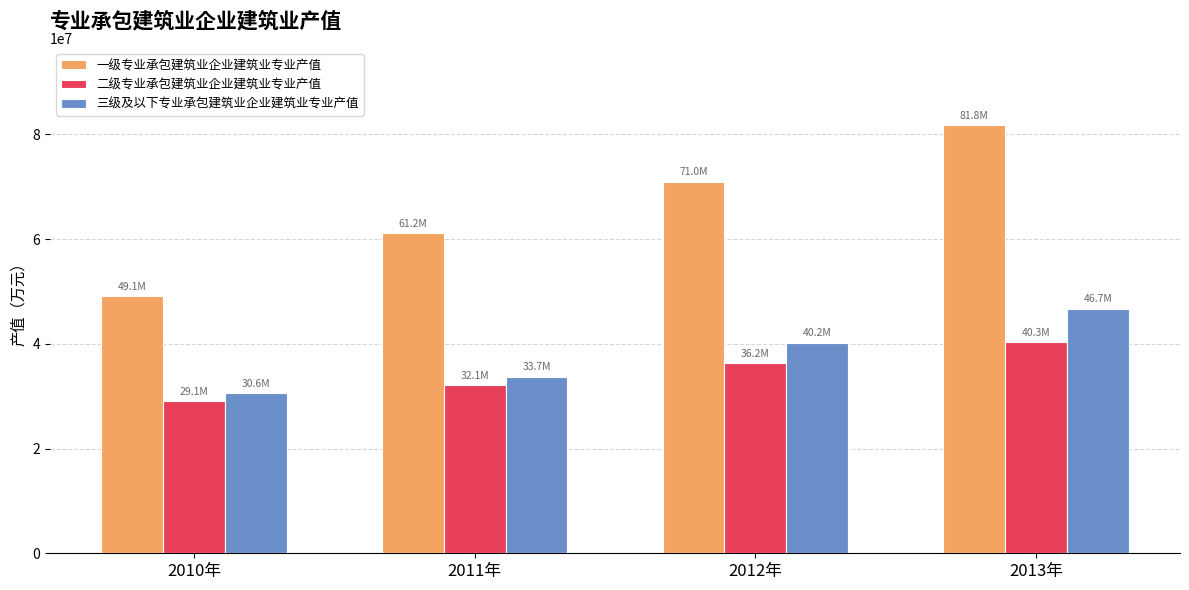

Rank the series at 2010年 from lowest to highest value.

二级专业承包建筑业企业建筑业专业产值, 三级及以下专业承包建筑业企业建筑业专业产值, 一级专业承包建筑业企业建筑业专业产值